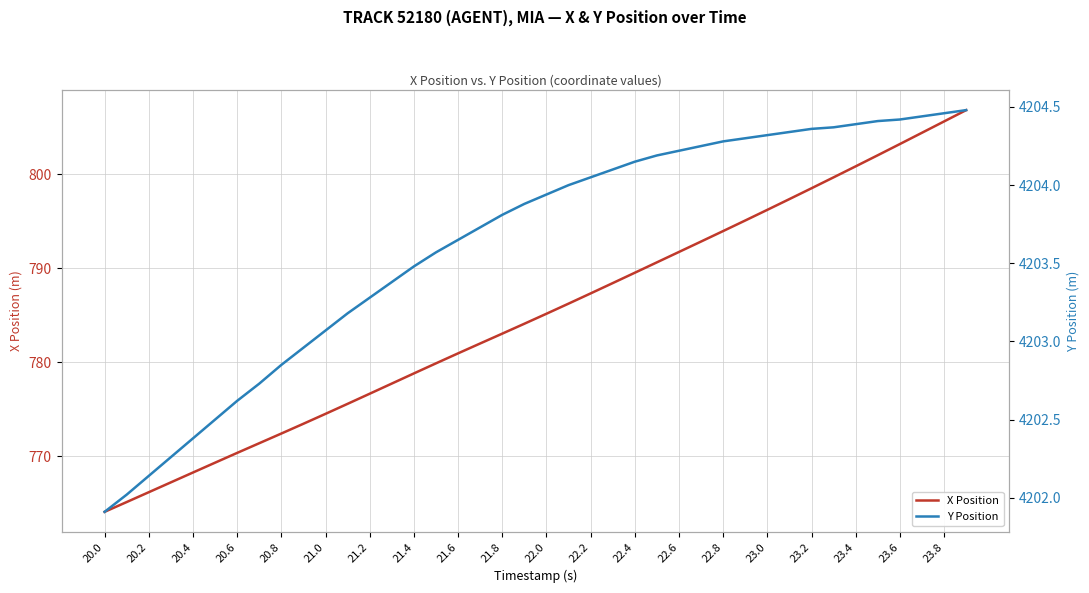

List the series in order of their peak value, highest first.

Y Position, X Position